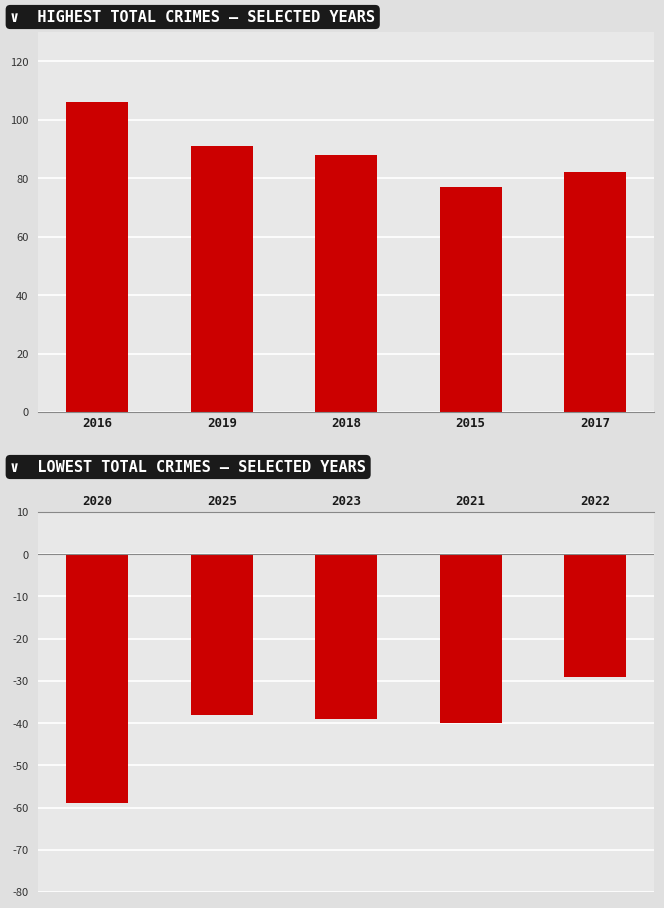

The value of Total crimes (low years) at 2025 is -68. True or false?

False